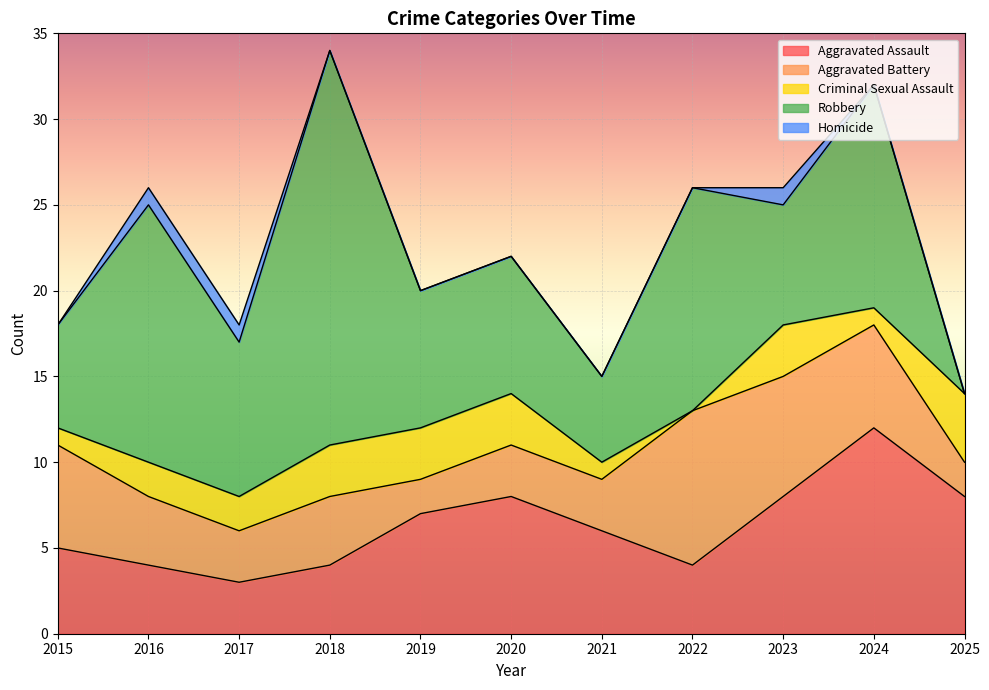

What is the total value across all series at 2016?

26